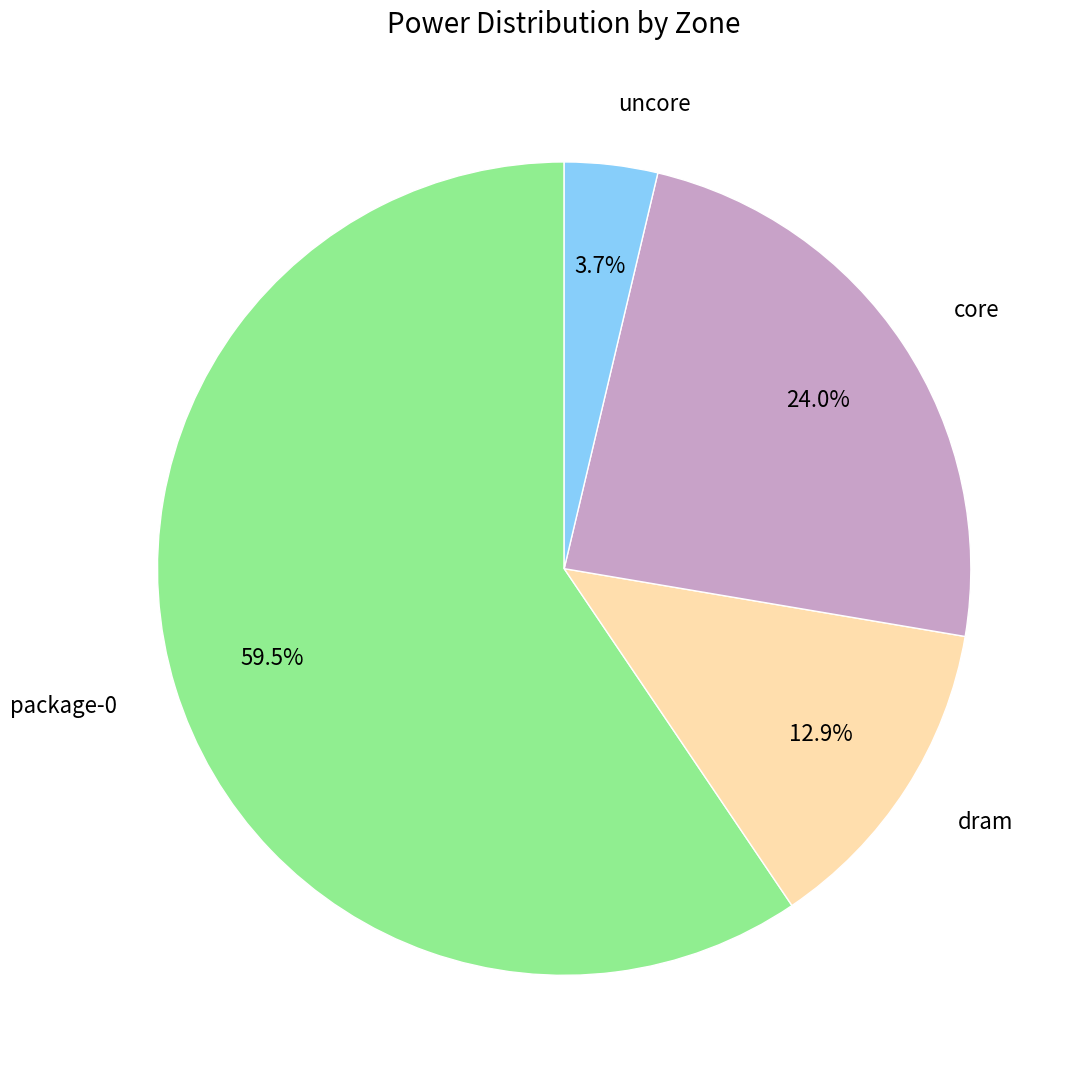

What portion of the pie excludes dram?

87.1%